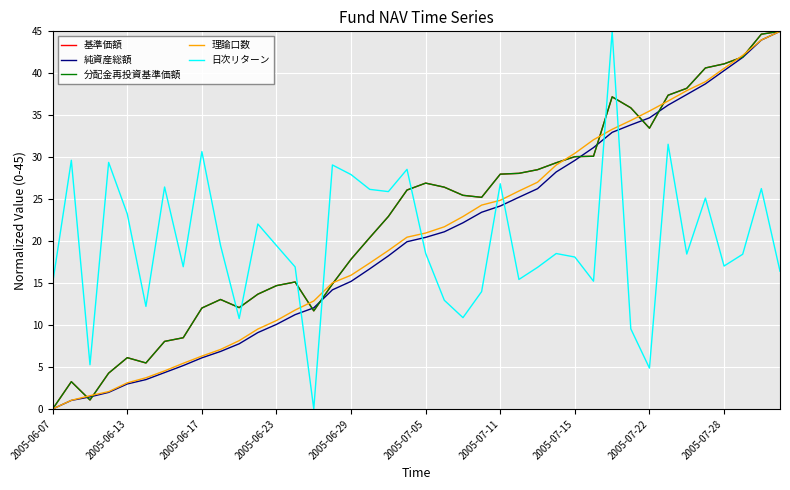

Which series has the widest spread of values?

基準価額